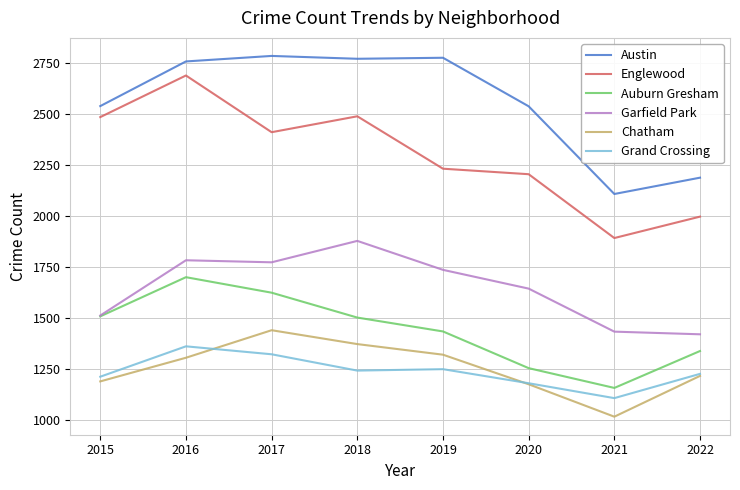

In Garfield Park, how many points are higher than both neighbors (excluding endpoints)?

2